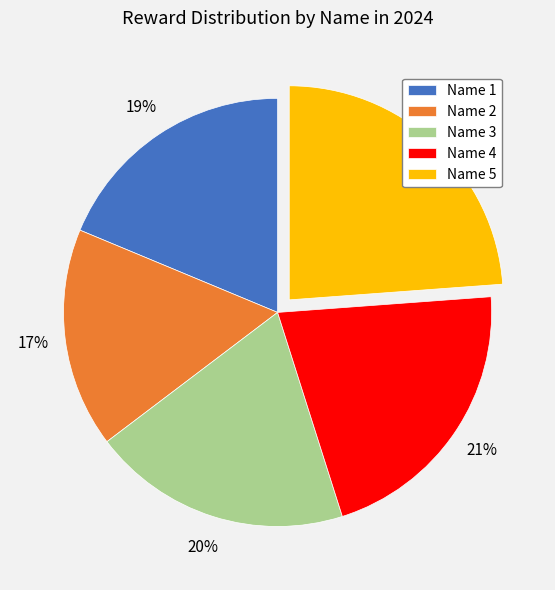

To the nearest percent, what is the difference between the largest and smallest slice percentages?

7%